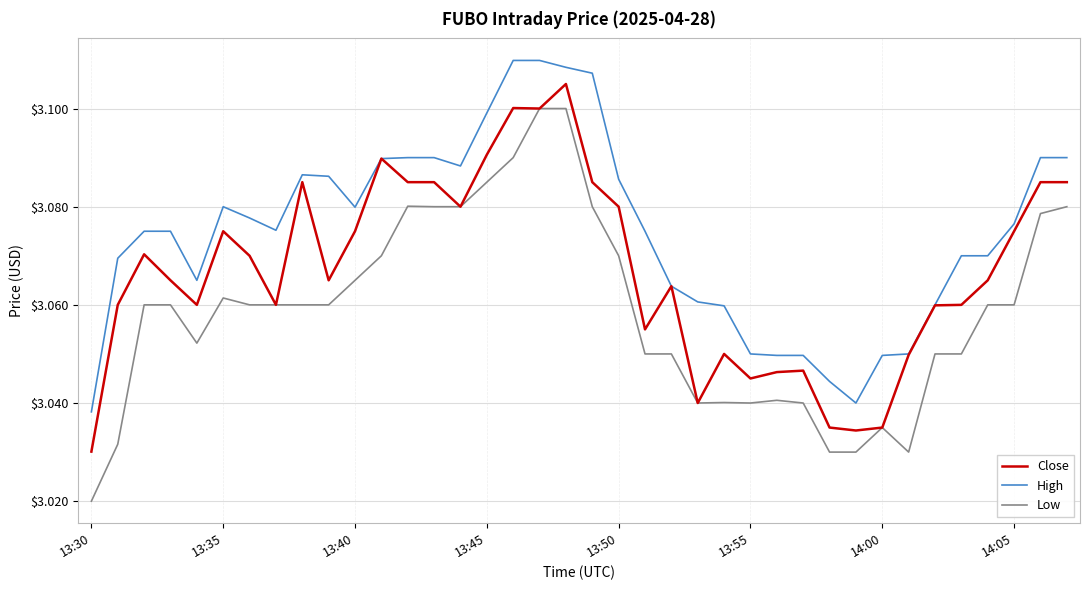

Rank the series by their average value, from highest to lowest.

High, Close, Low